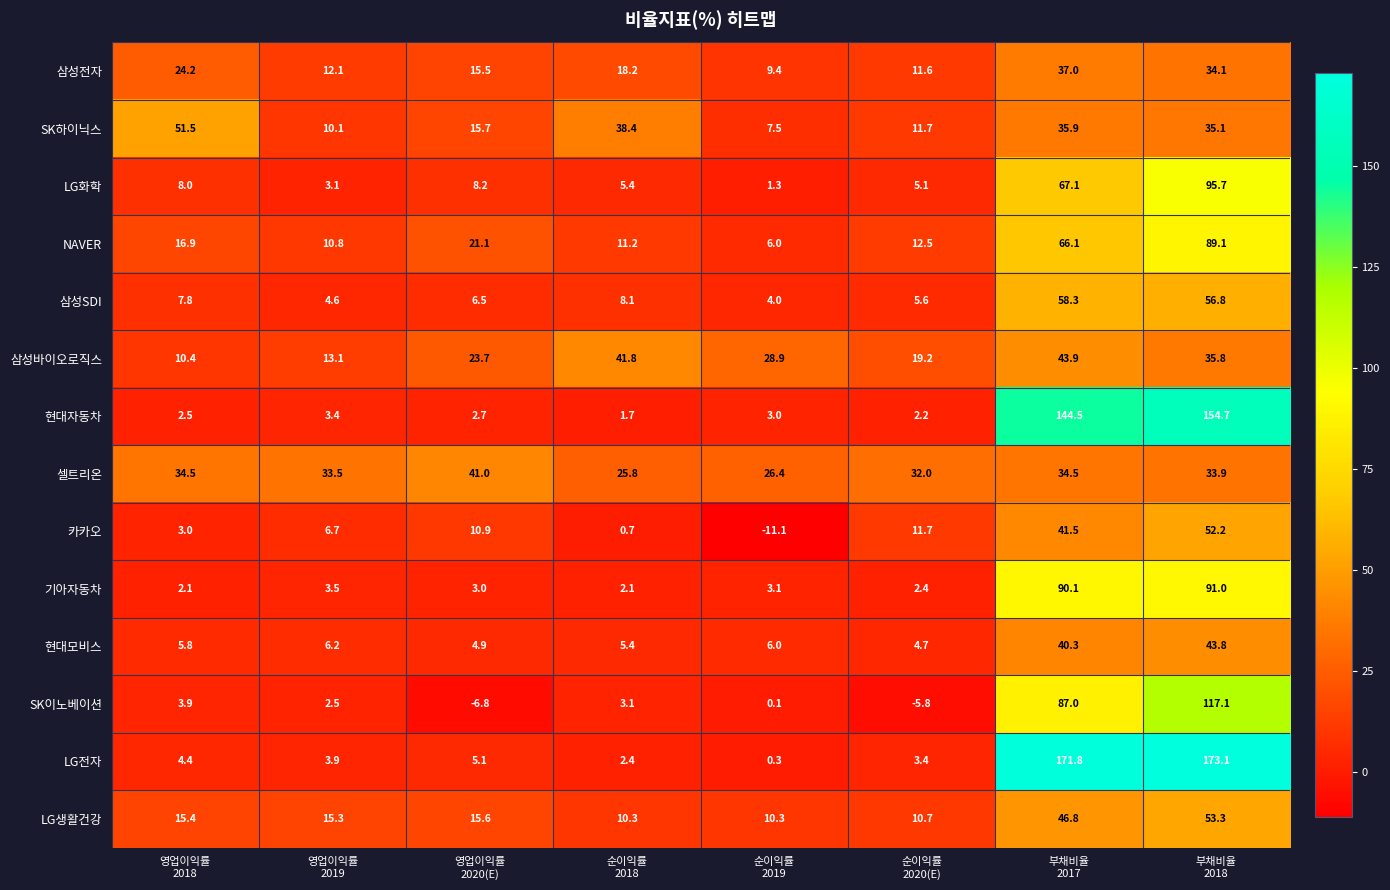

List the series in order of their peak value, highest first.

LG전자, 현대자동차, SK이노베이션, LG화학, 기아자동차, NAVER, 삼성SDI, LG생활건강, 카카오, SK하이닉스, 삼성바이오로직스, 현대모비스, 셀트리온, 삼성전자